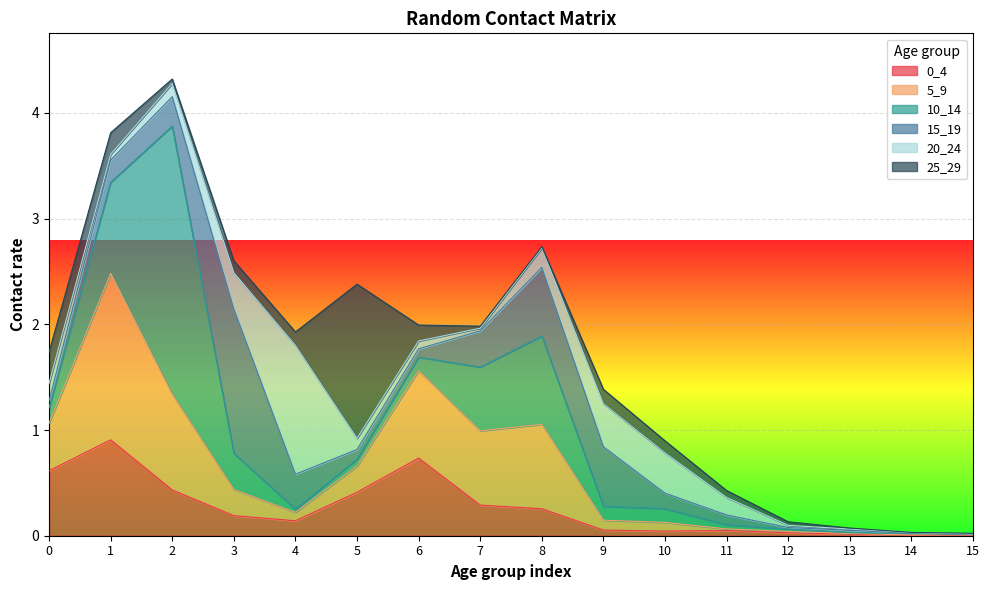

What is the value of the 25_29 point at the 11th from the left?

0.1